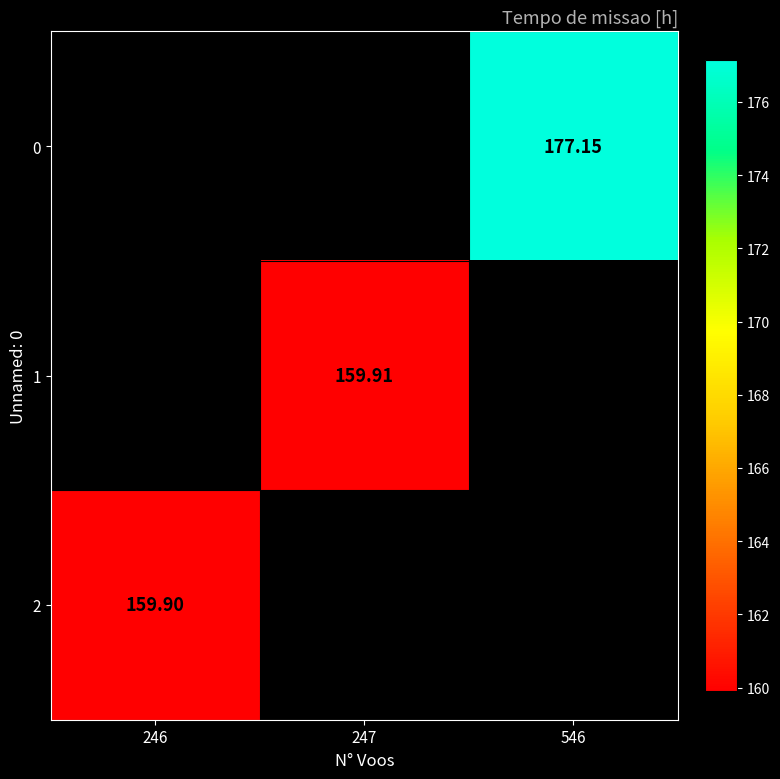

Rank the series by their average value, from highest to lowest.

0, 1, 2